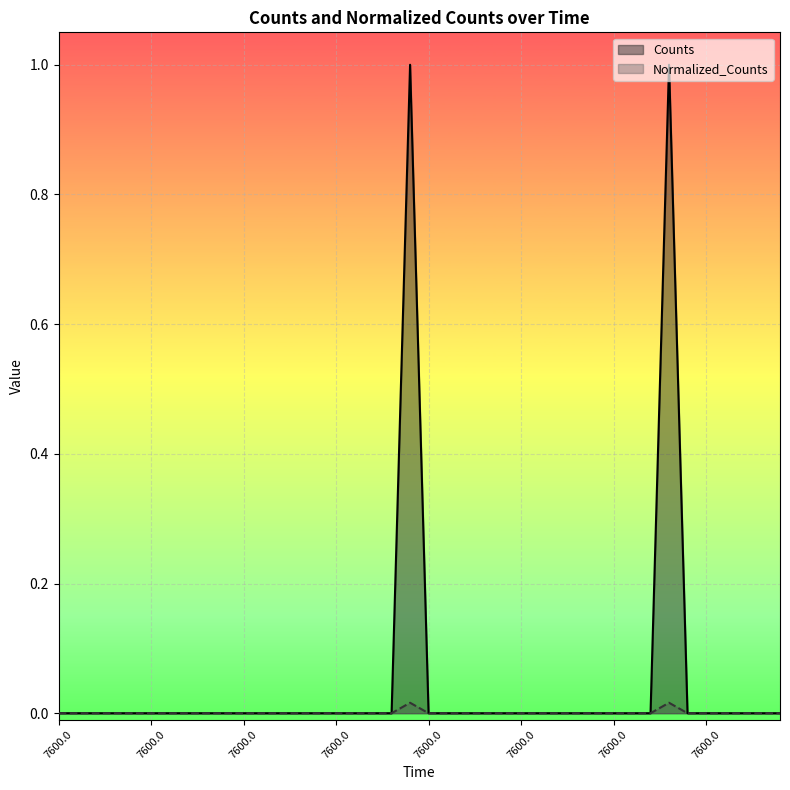

Which series has the largest range (max minus min)?

Counts